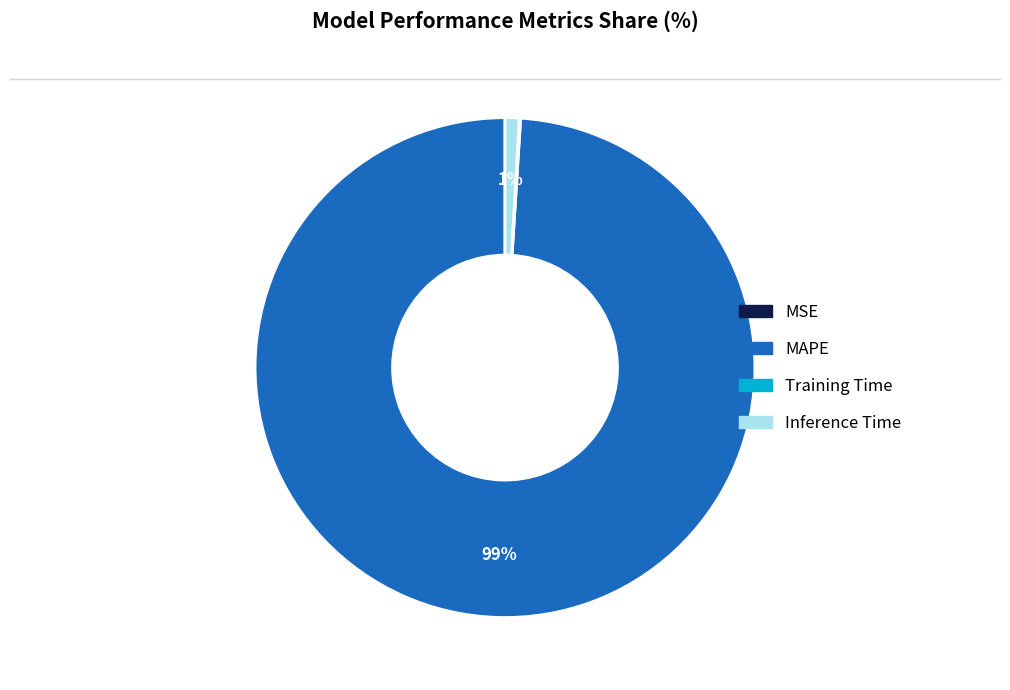

Is it true that Inference Time is 1% of the pie?

True